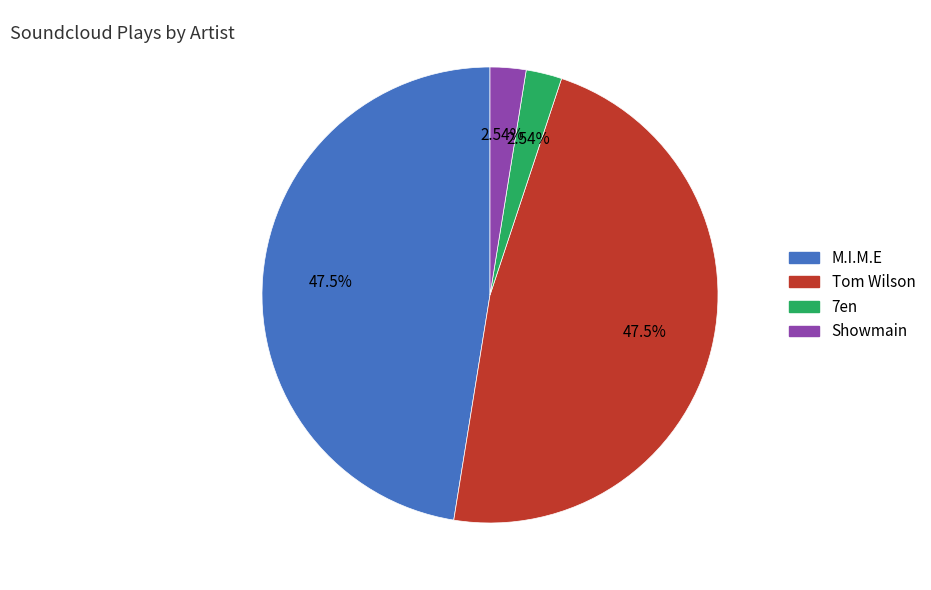

How many slices are in this pie chart?

4